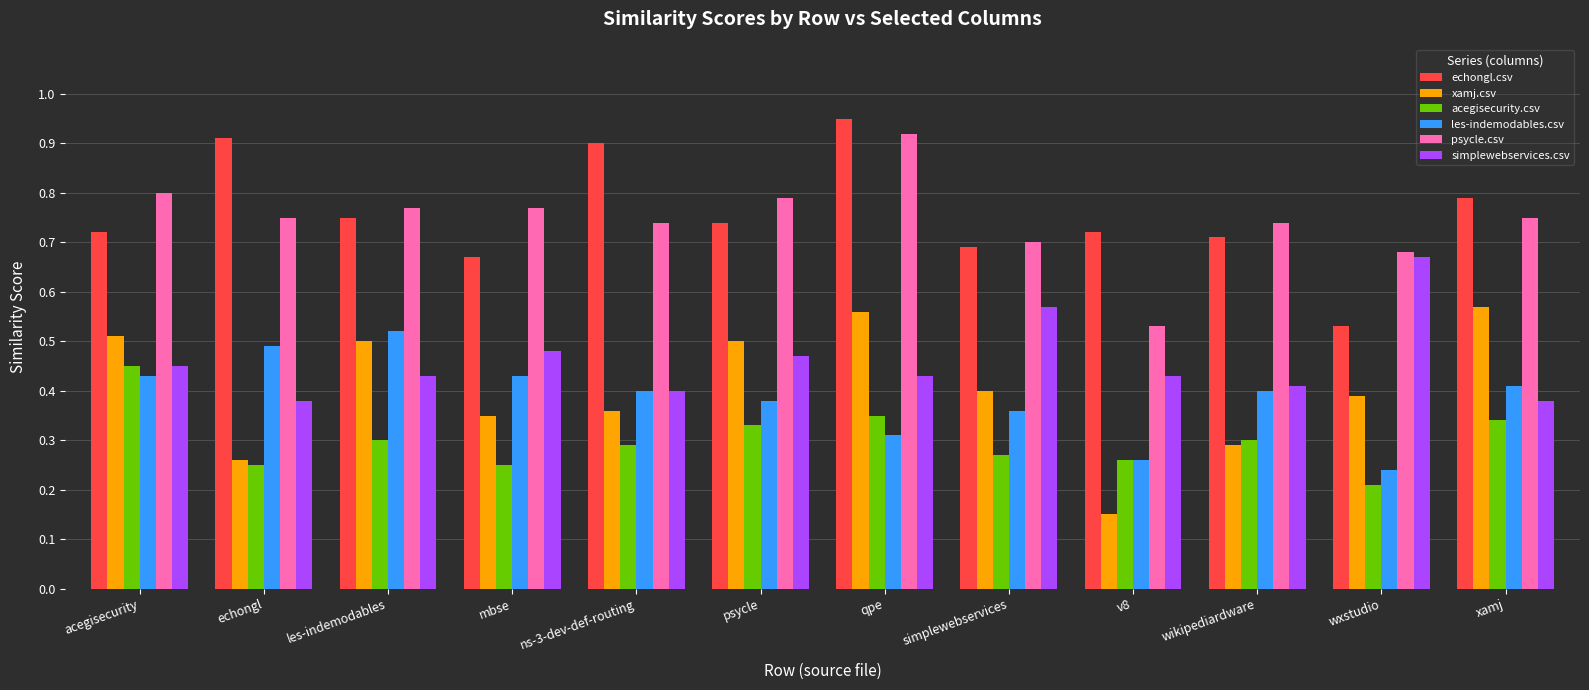

What are all the series names shown in the legend?

echongl.csv, xamj.csv, acegisecurity.csv, les-indemodables.csv, psycle.csv, simplewebservices.csv